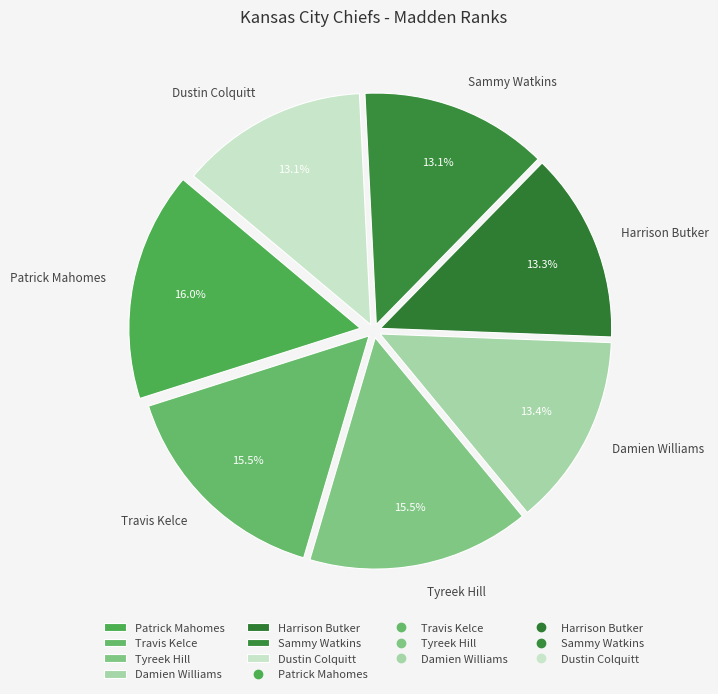

How many segments does this pie chart have?

7